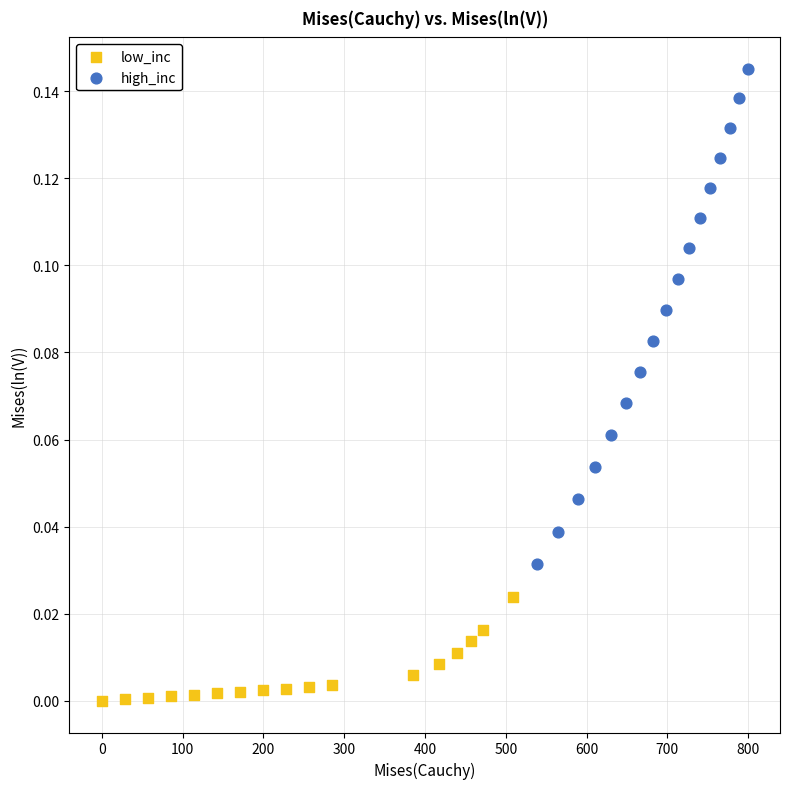

Which series reaches the maximum Y coordinate?

high_inc